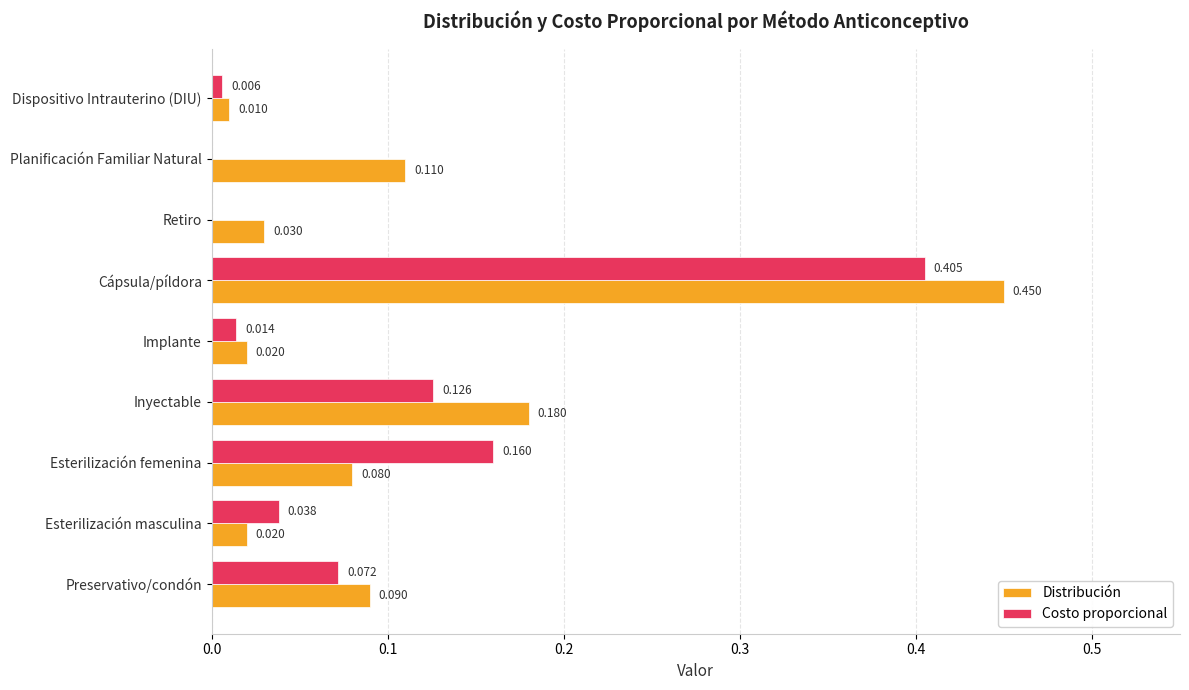

Which series has the largest total across all categories?

Distribución